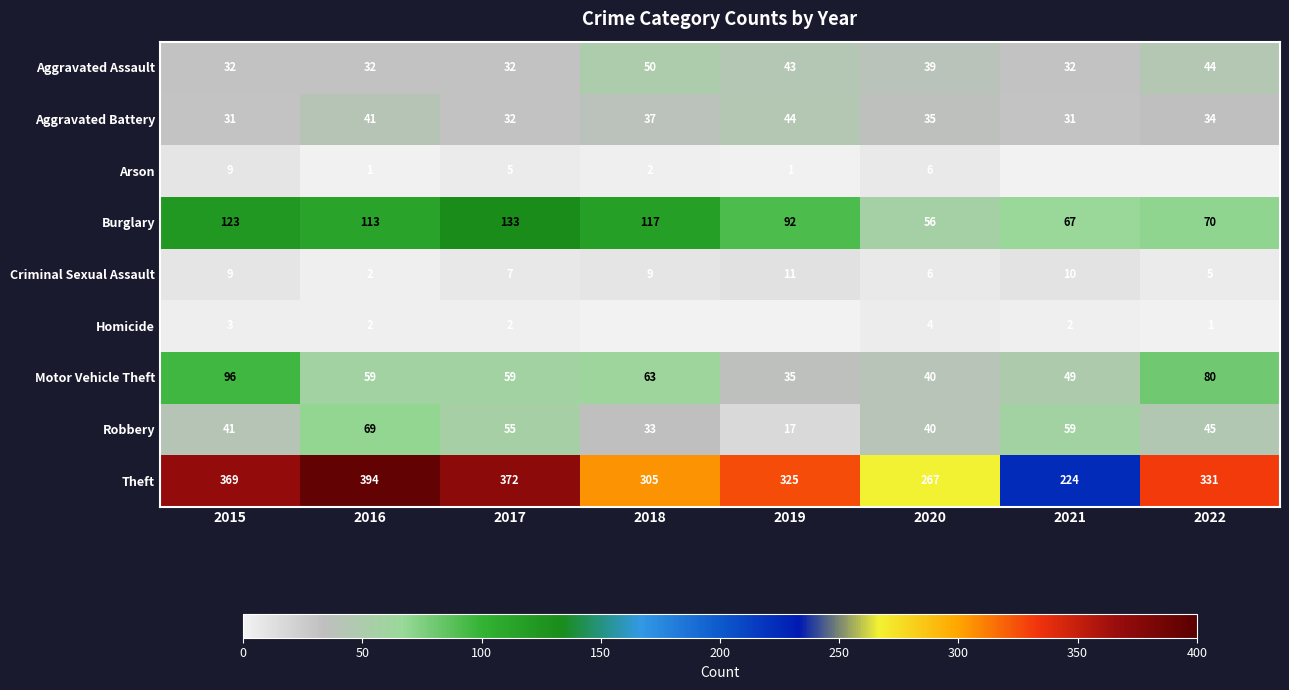

At how many categories does at least one series exceed 247?

7